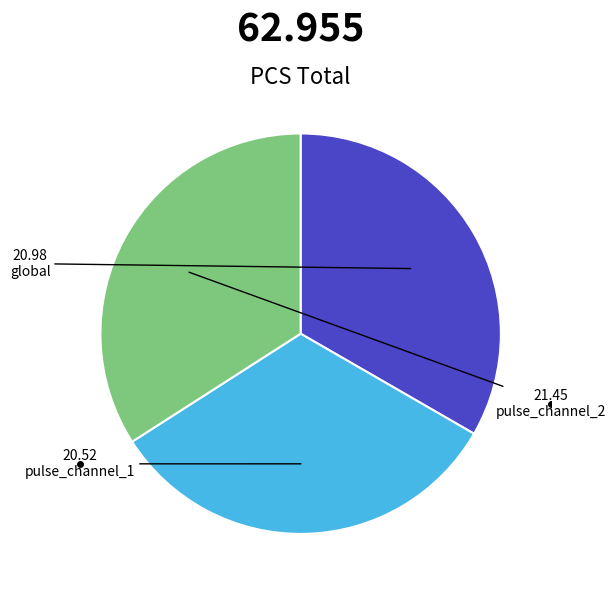

Does any single category account for the majority?

No